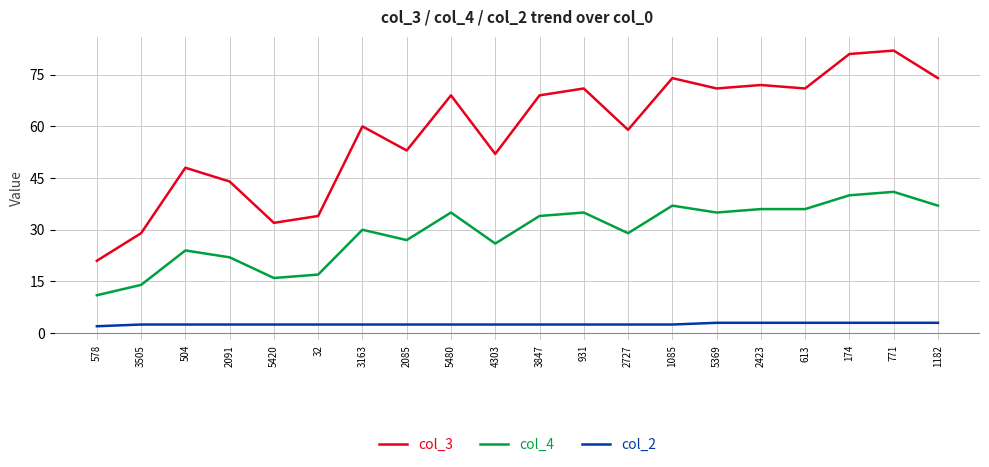

What is the difference between the col_4 values at 2091 and 32?

5.0